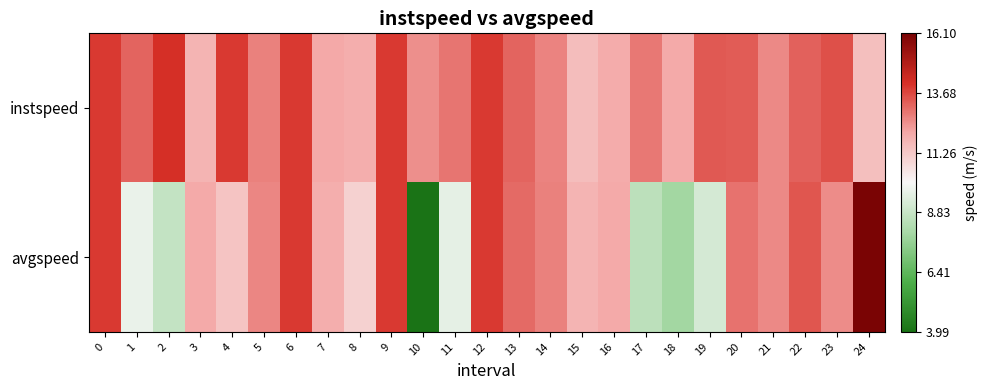

Reading left to right, transcribe all the data shown in this chart.

instspeed: 0=13.9	1=13.2	2=14.1	3=11.8	4=13.9	5=12.7	6=13.9	7=12.1	8=11.9	9=13.9	10=12.5	11=12.9	12=13.9	13=13.2	14=12.7	15=11.5	16=12.0	17=12.9	18=12.0	19=13.4	20=13.3	21=12.6	22=13.3	23=13.5	24=11.5
avgspeed: 0=13.9	1=9.7	2=8.7	3=12.0	4=11.3	5=12.6	6=13.9	7=11.9	8=11.0	9=13.9	10=4.0	11=9.6	12=13.9	13=13.1	14=12.7	15=11.8	16=12.0	17=8.5	18=7.9	19=9.2	20=12.9	21=12.6	22=13.4	23=12.6	24=16.1